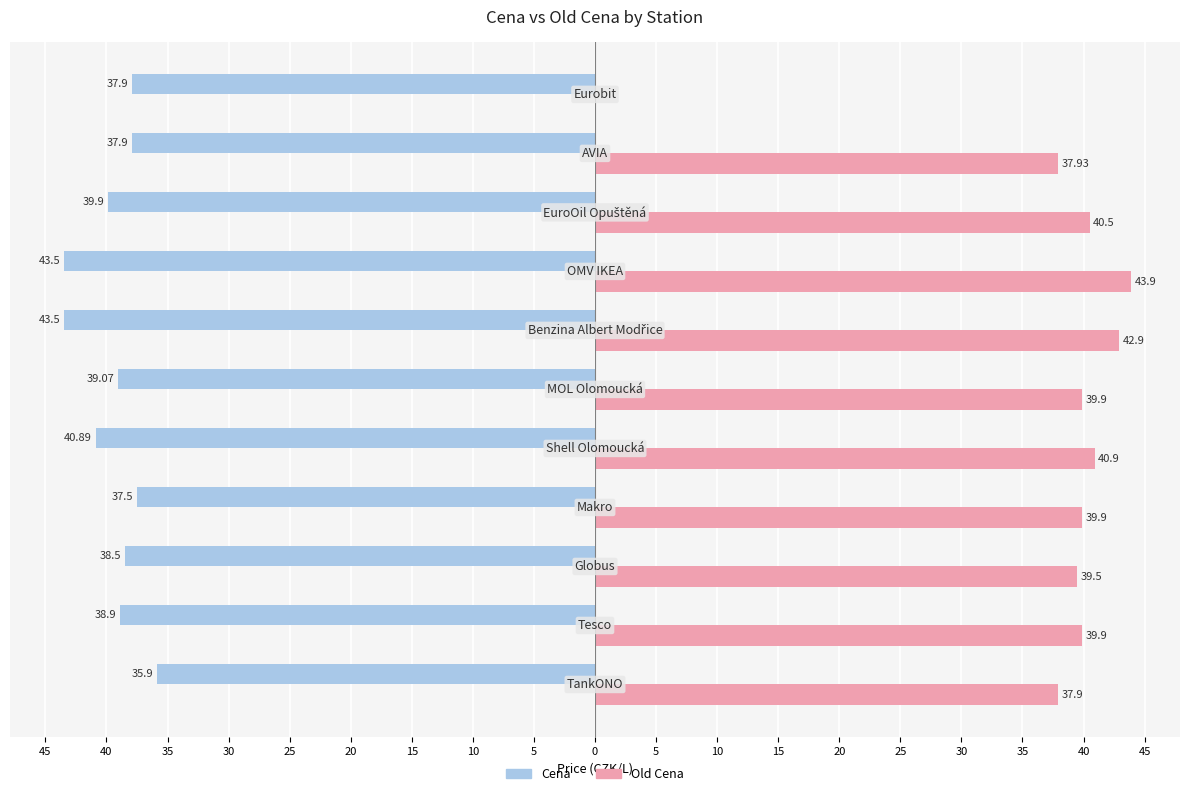

What are all the series names shown in the legend?

Cena, Old Cena